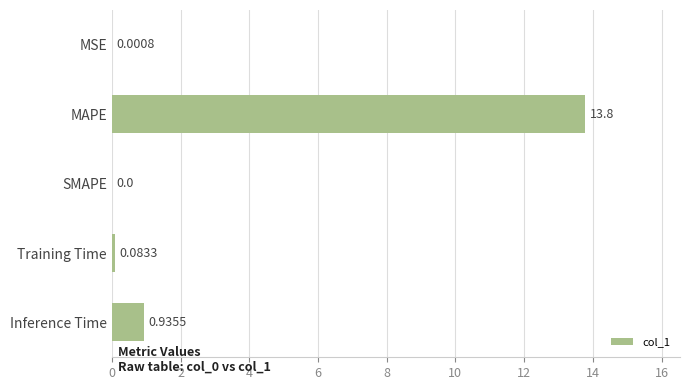

What is the average value?

3.0